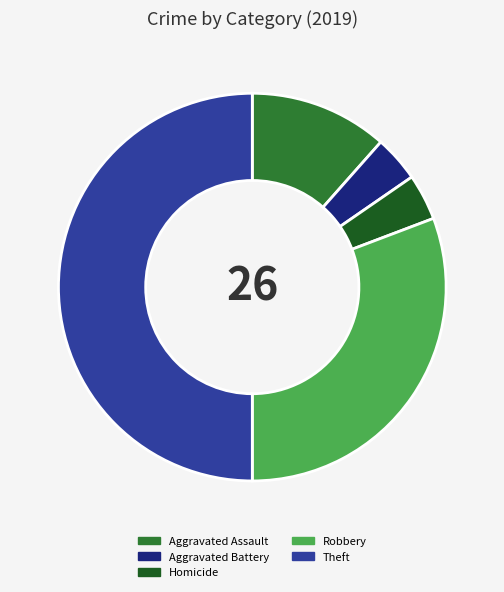

How many segments does this pie chart have?

5